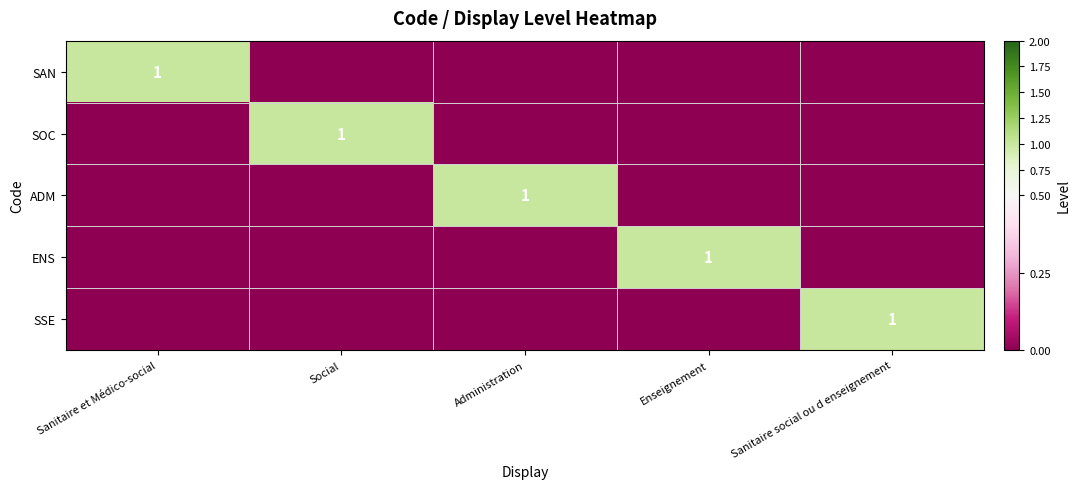

What is the sum of all SSE values?

1